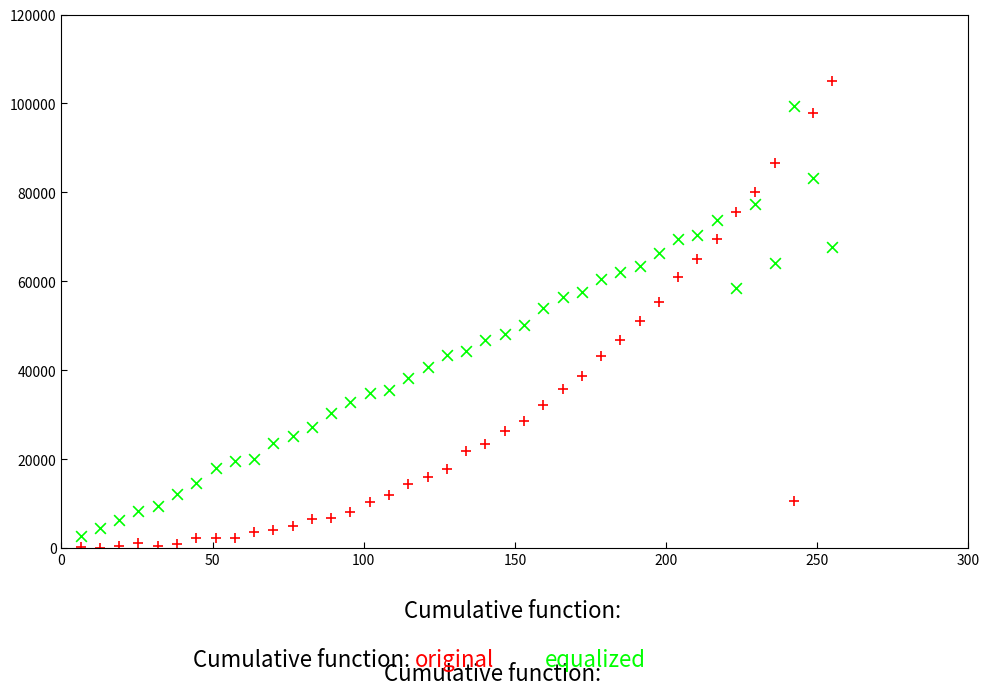

Across all data points, what is the range of Y values (max minus min)?

105108.9